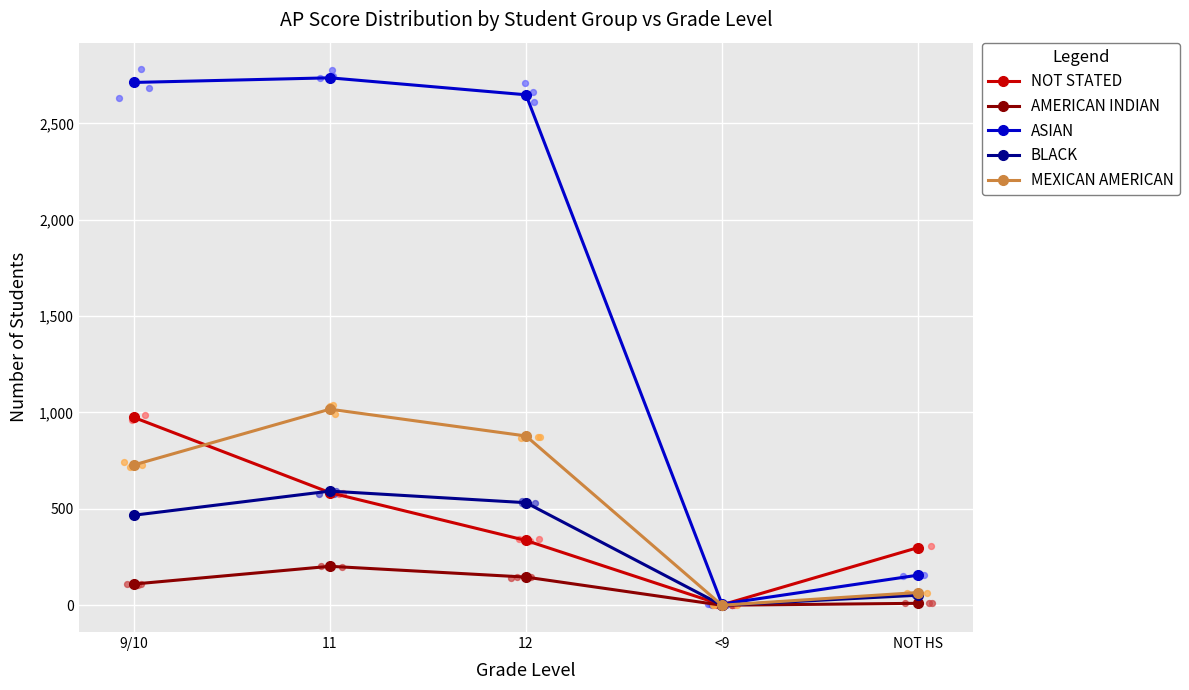

What is the total value across all series at NOT HS?

583